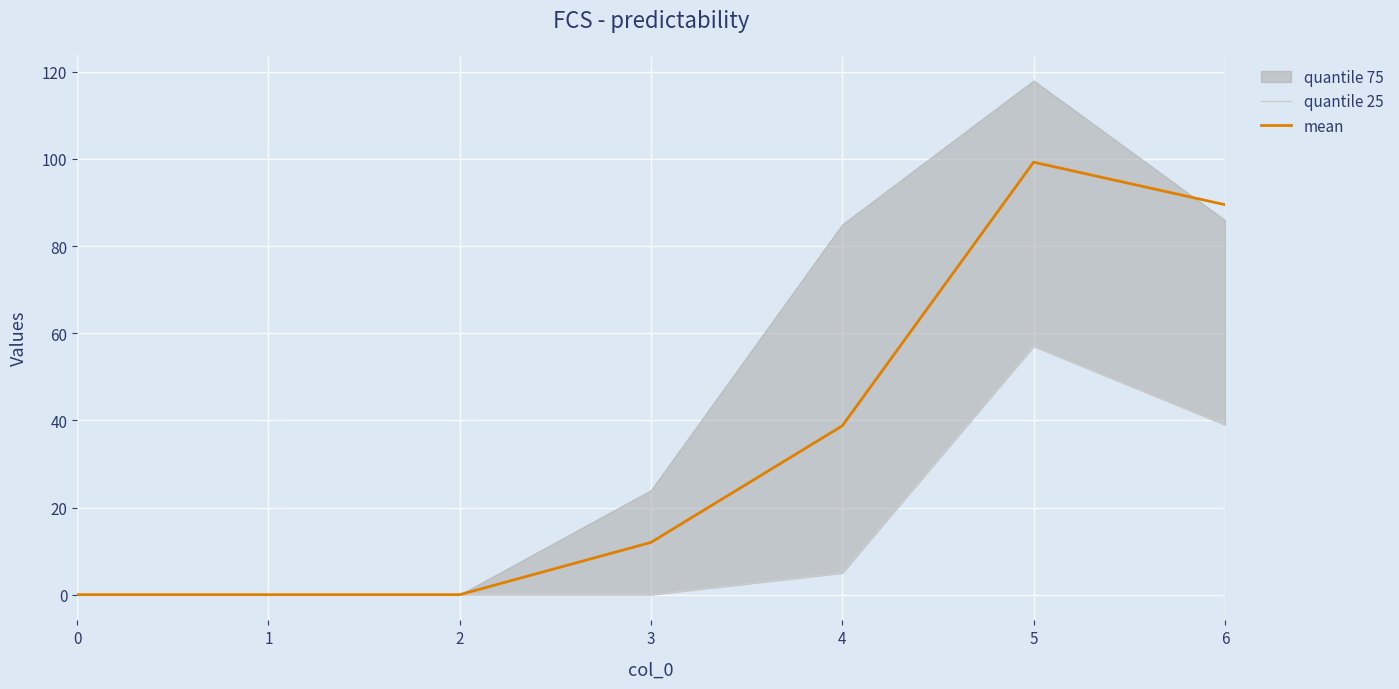

Does the chart display data point markers on the line(s)?

No